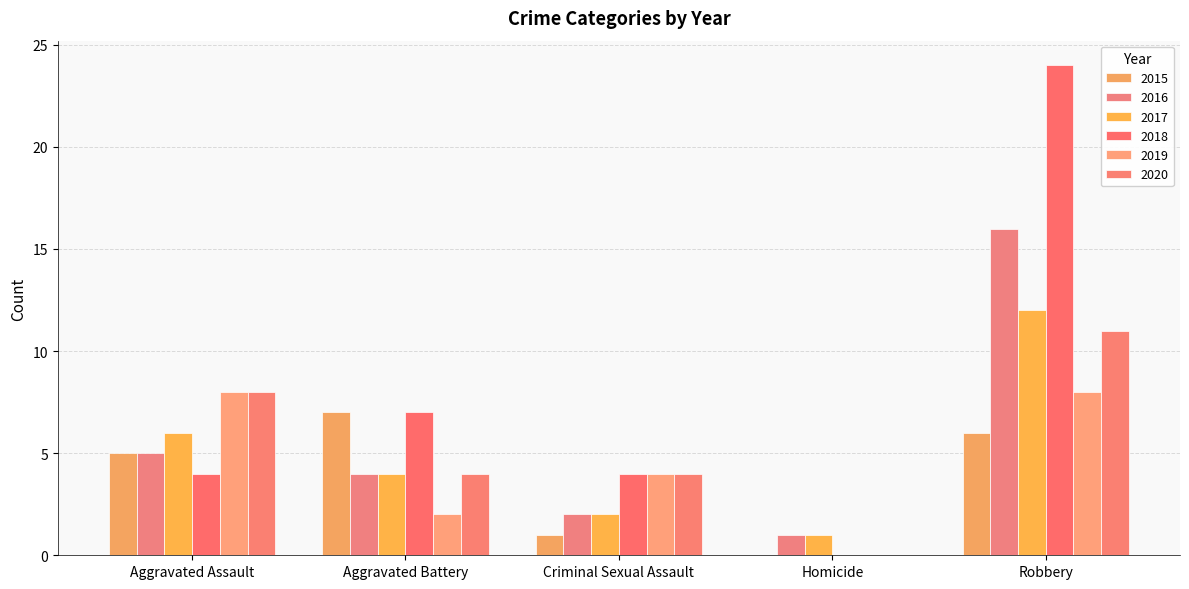

Reading right to left, what are all the values shown in this chart?

2015: Robbery=6	Homicide=0	Criminal Sexual Assault=1	Aggravated Battery=7	Aggravated Assault=5
2016: Robbery=16	Homicide=1	Criminal Sexual Assault=2	Aggravated Battery=4	Aggravated Assault=5
2017: Robbery=12	Homicide=1	Criminal Sexual Assault=2	Aggravated Battery=4	Aggravated Assault=6
2018: Robbery=24	Homicide=0	Criminal Sexual Assault=4	Aggravated Battery=7	Aggravated Assault=4
2019: Robbery=8	Homicide=0	Criminal Sexual Assault=4	Aggravated Battery=2	Aggravated Assault=8
2020: Robbery=11	Homicide=0	Criminal Sexual Assault=4	Aggravated Battery=4	Aggravated Assault=8